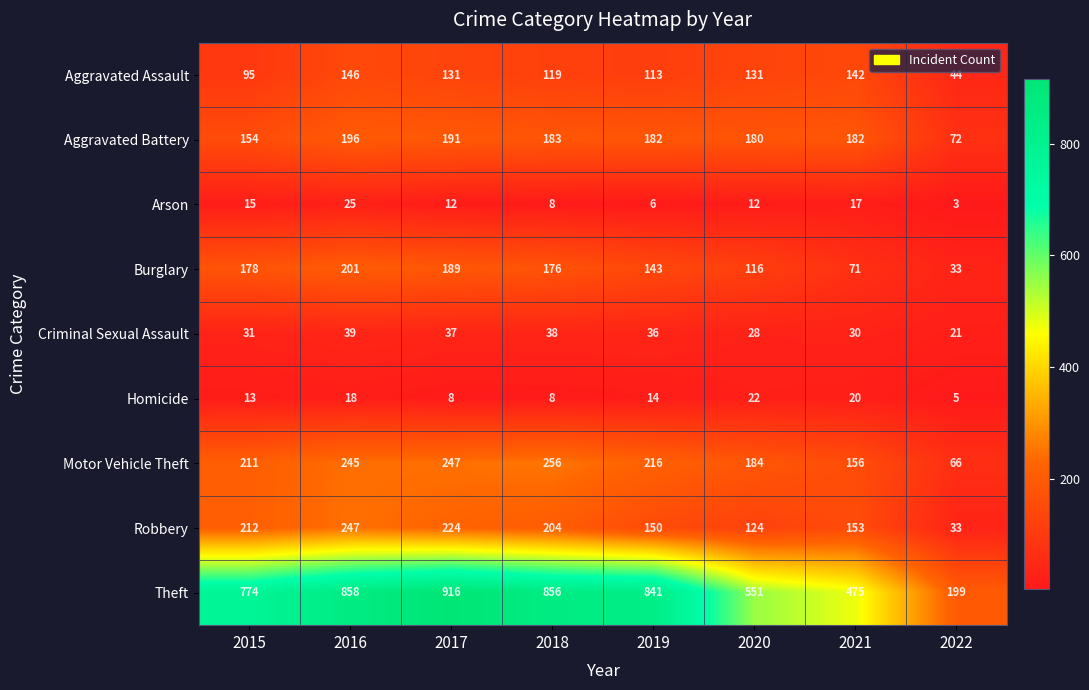

What is the maximum value shown in the chart?

916